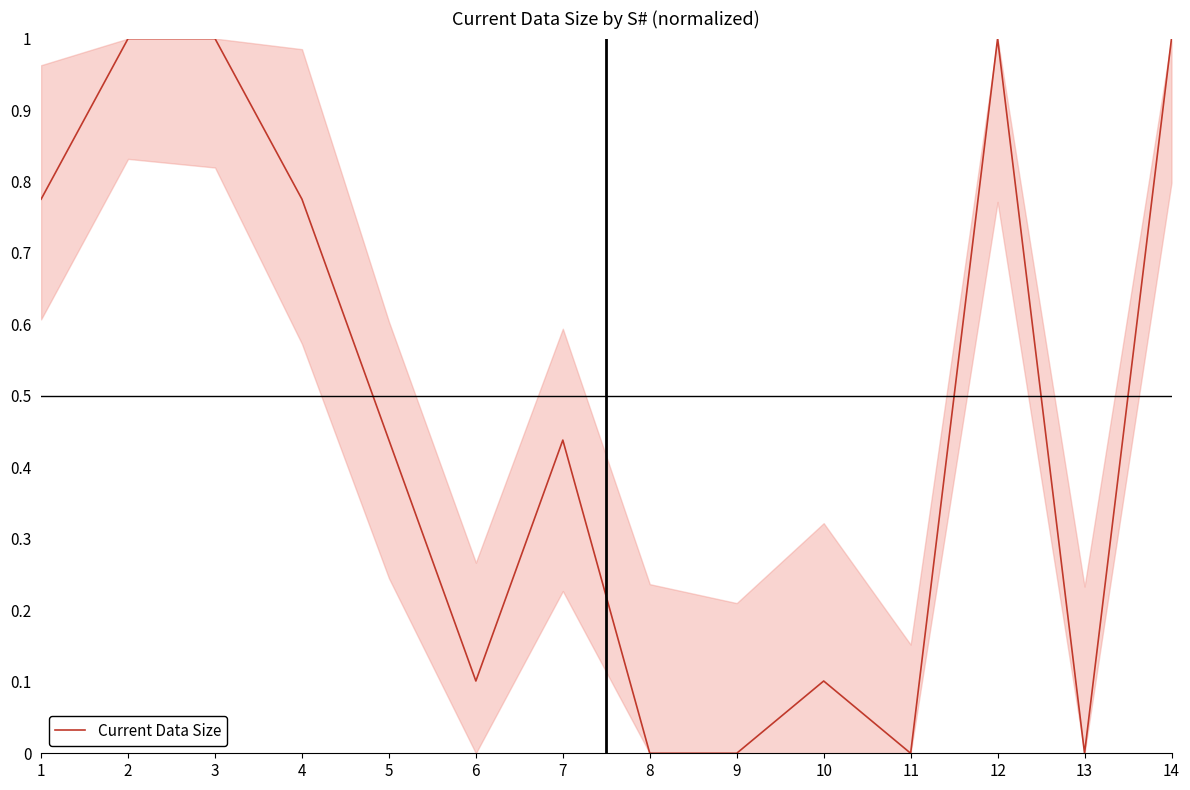

What is the change in value from 1 to 5?

-0.3